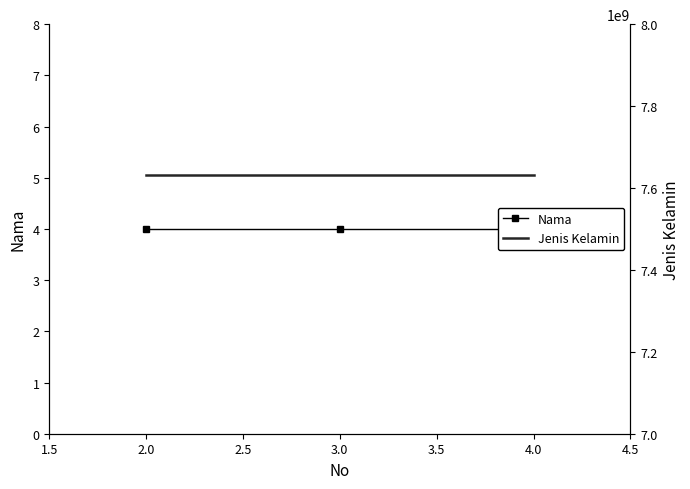

Is it true that Jenis Kelamin equals 7632781368 at 3.0?

True